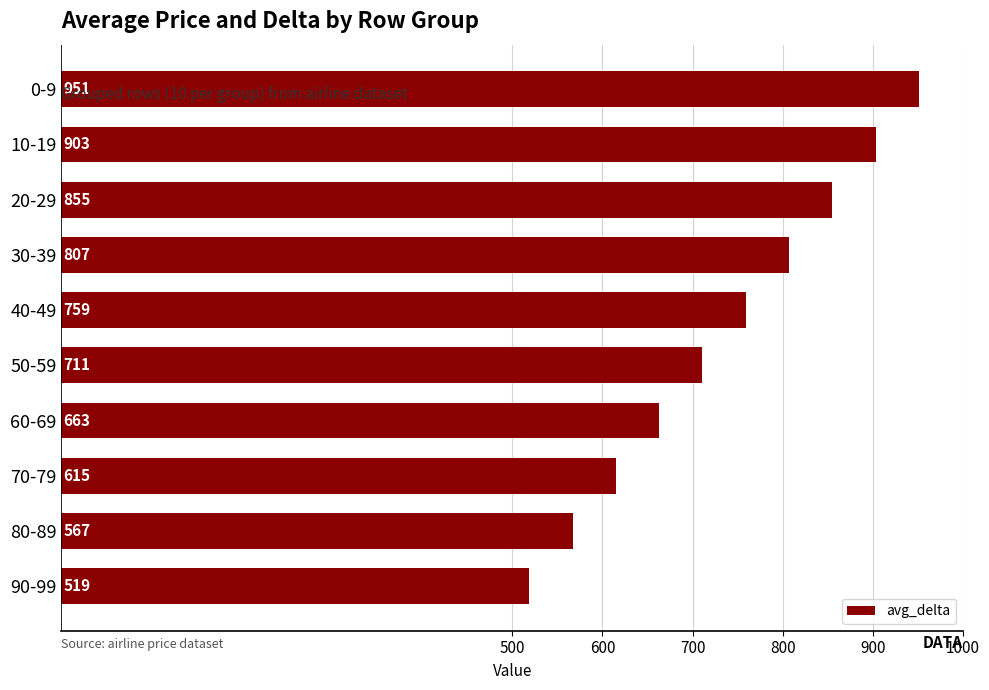

The value at 60-69 is 663. True or false?

True